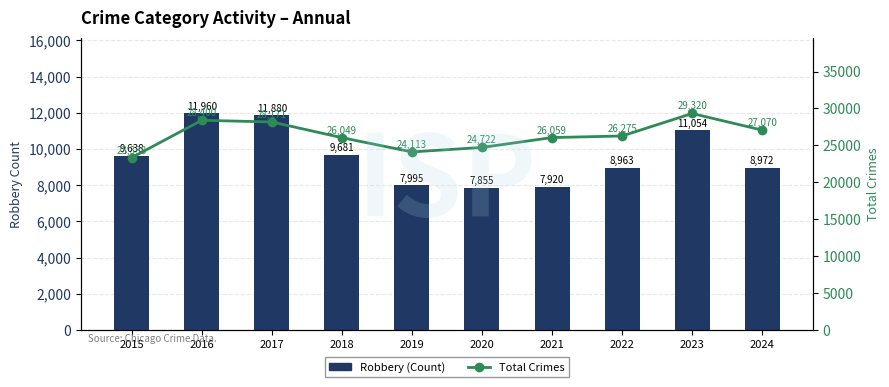

How many categories are shown in the chart?

10